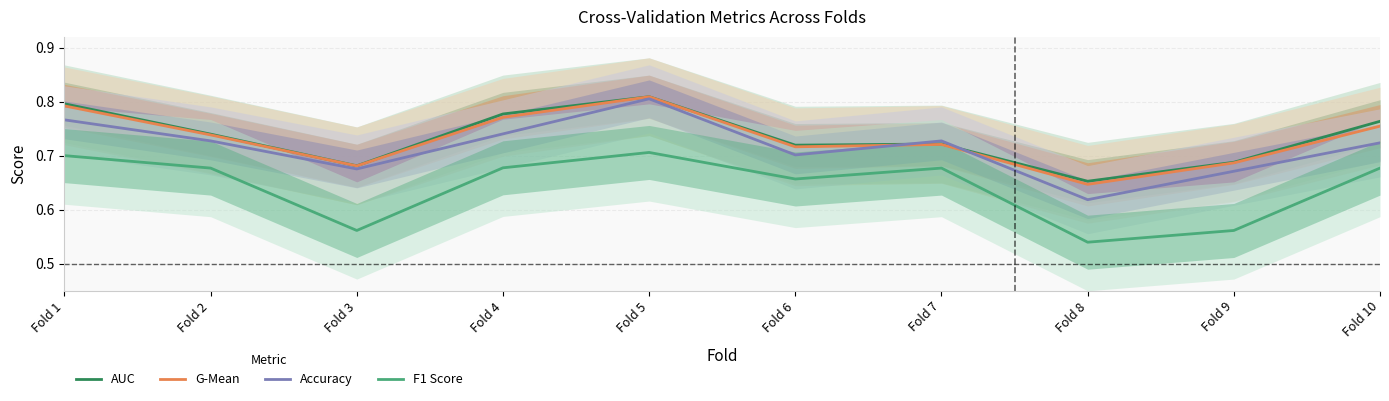

What is the difference between the highest and lowest values at Fold 4?

0.1